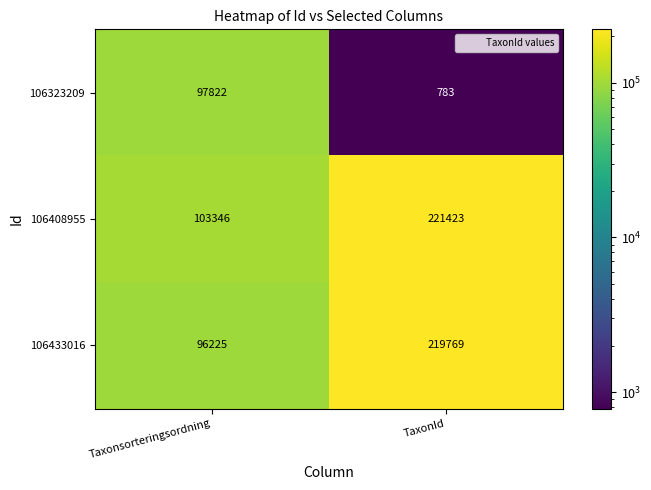

At which label does 106433016 reach its minimum?

Taxonsorteringsordning